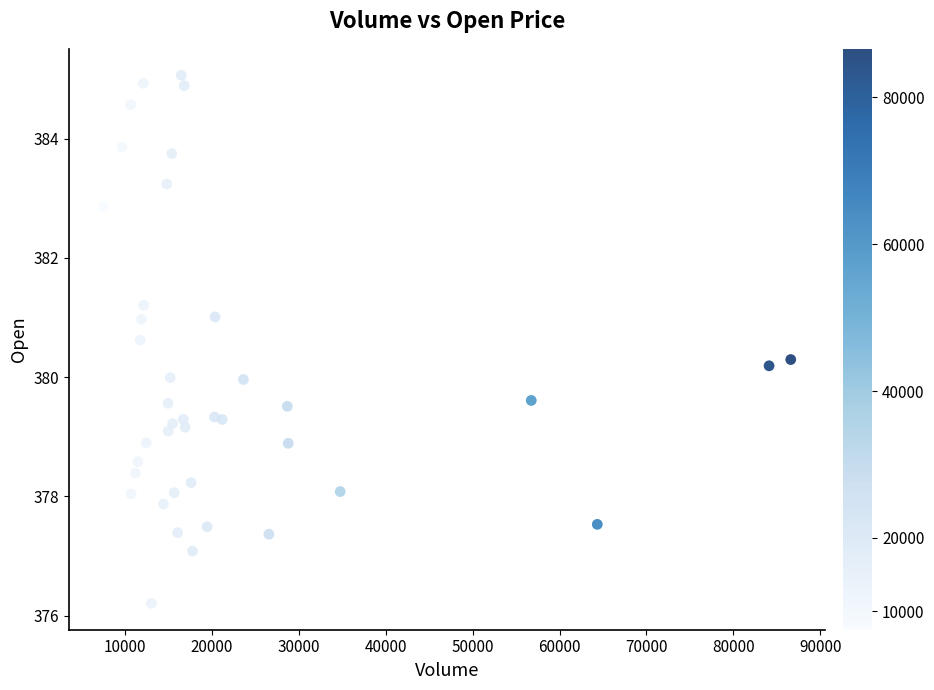

What is the range of Y values (max minus min)?

8.9